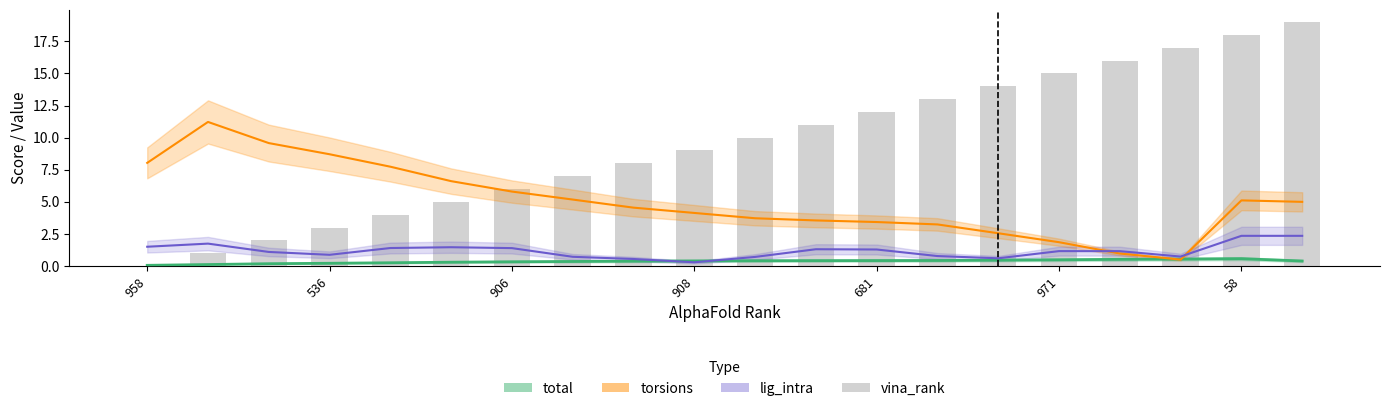

What is the difference between the second highest and minimum values?

18